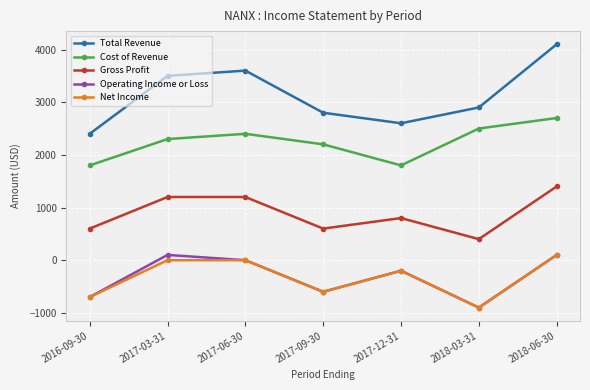

How many data points in Net Income are above -200?

3